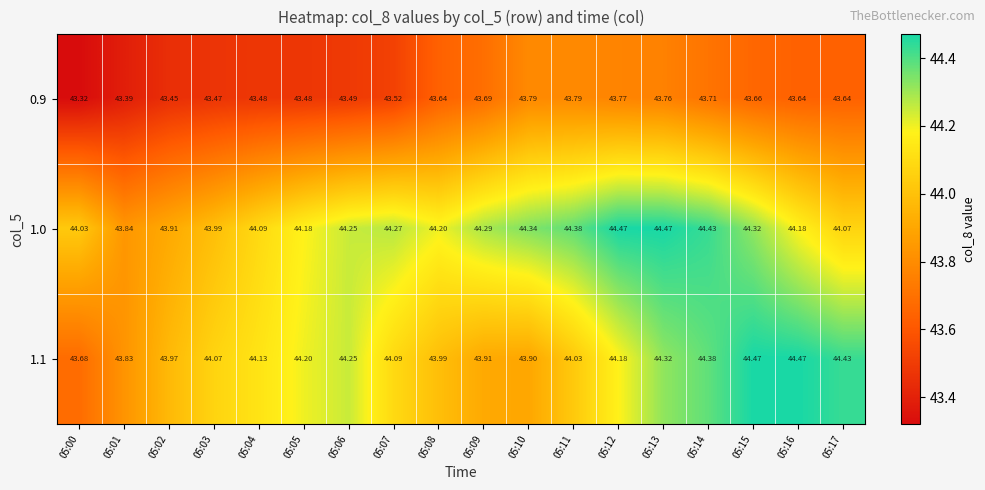

Rank the series at 05:15 from highest to lowest value.

1.1, 1.0, 0.9